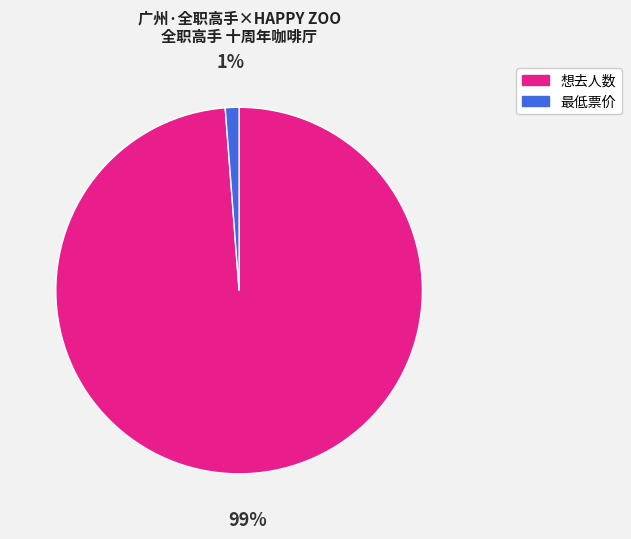

Does 最低票价 account for over 50% of the chart?

No